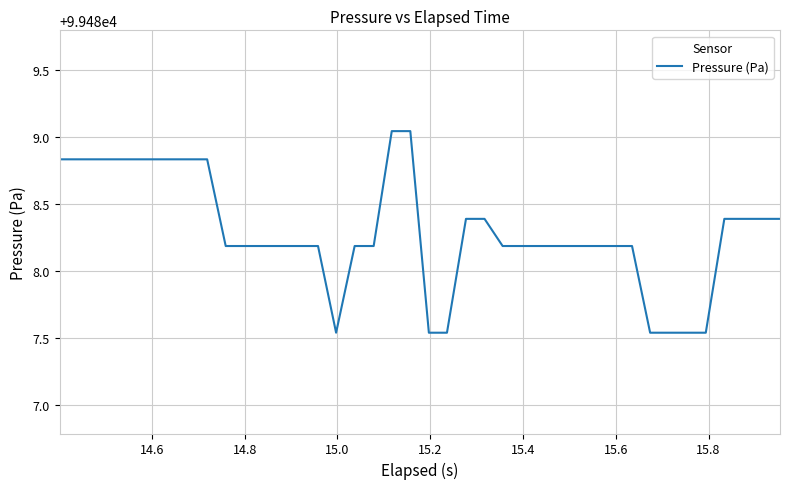

What is the difference between the maximum and minimum values?

1.5